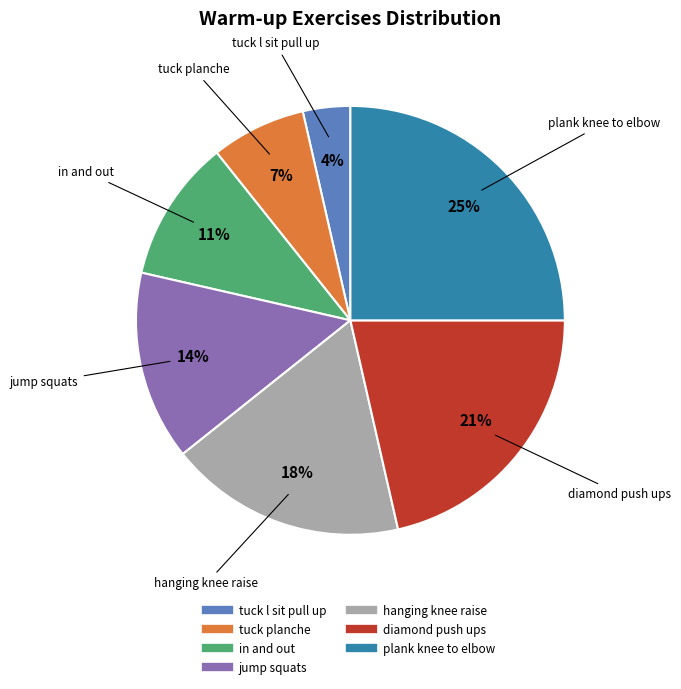

Which slice is the largest?

plank knee to elbow